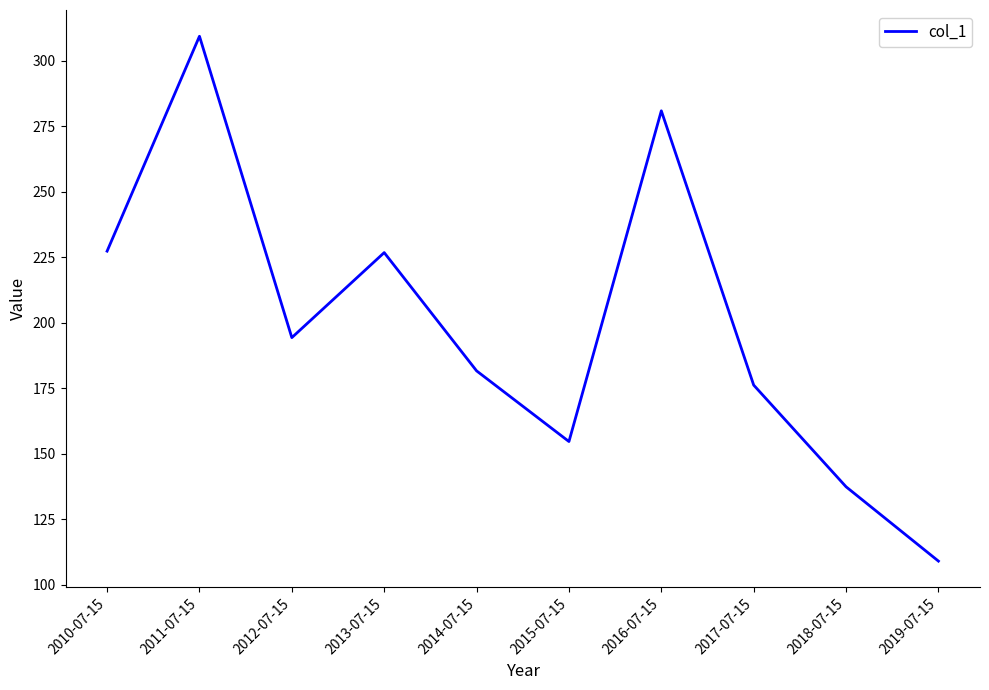

The chart shows a value of 226.7 at 2013-07-15. True or false?

True